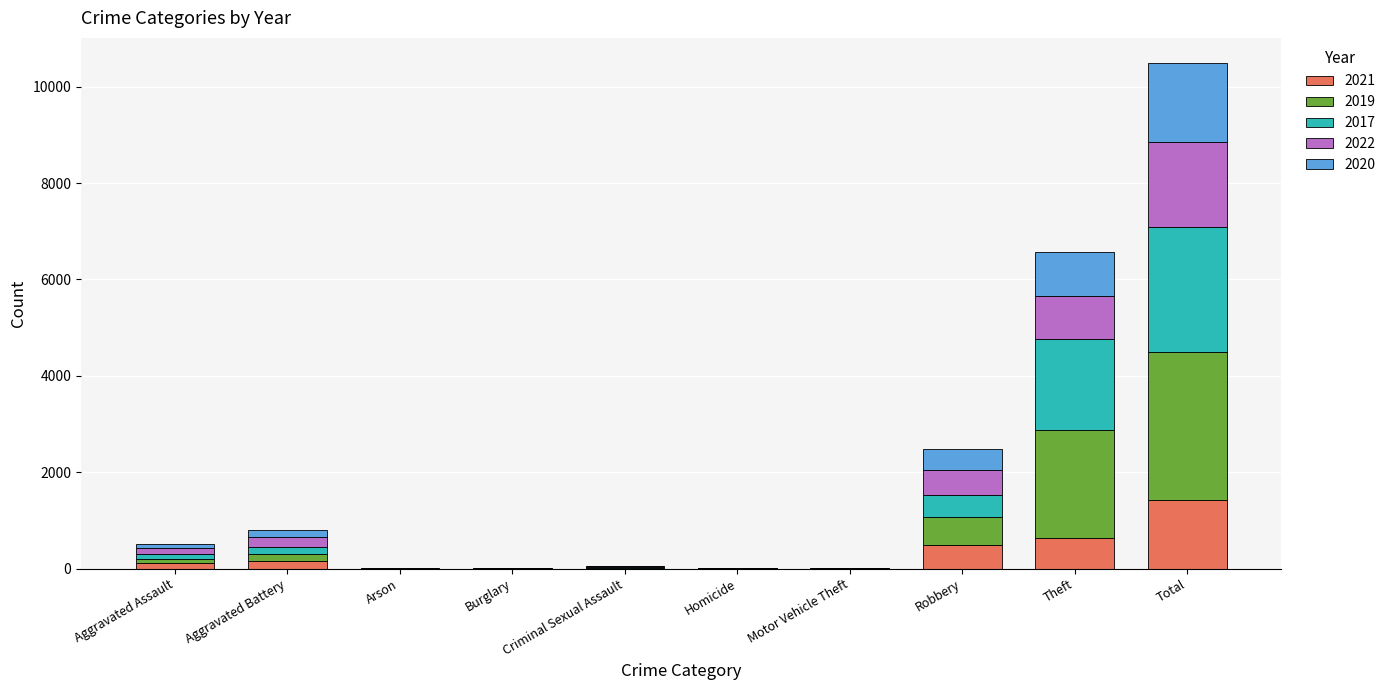

Where is 2021 nearest to the value 711?

Theft